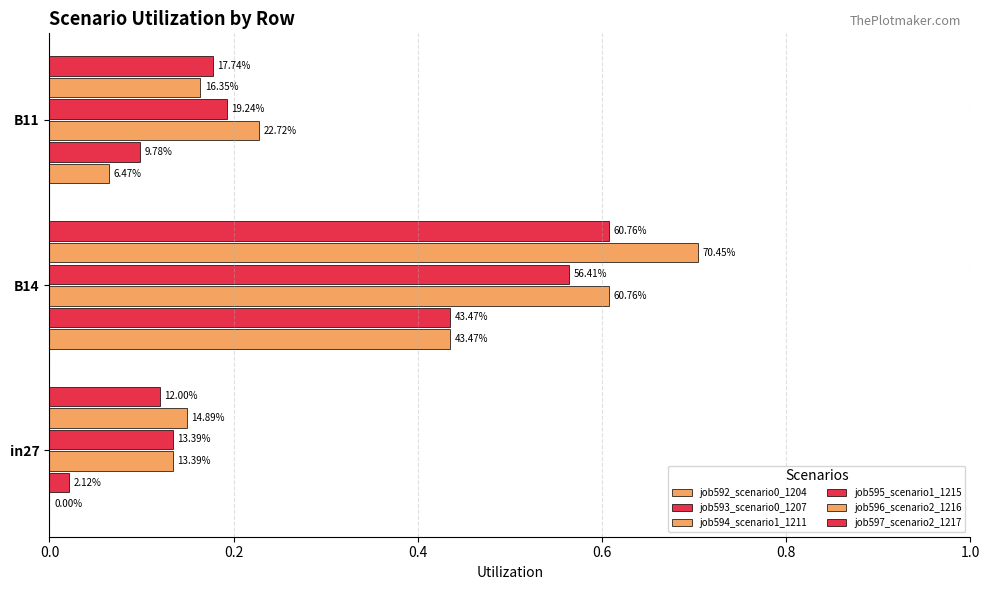

Which series has the largest total across all categories?

job596_scenario2_1216